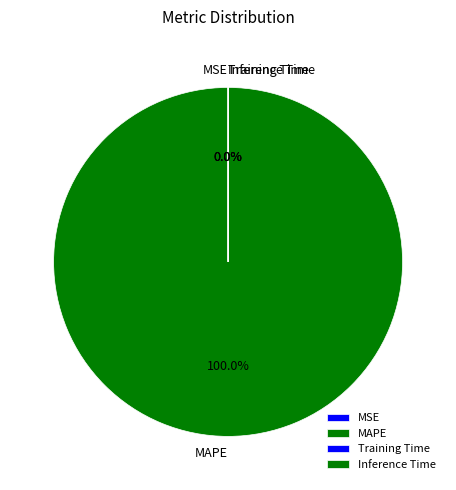

How many segments does this pie chart have?

4